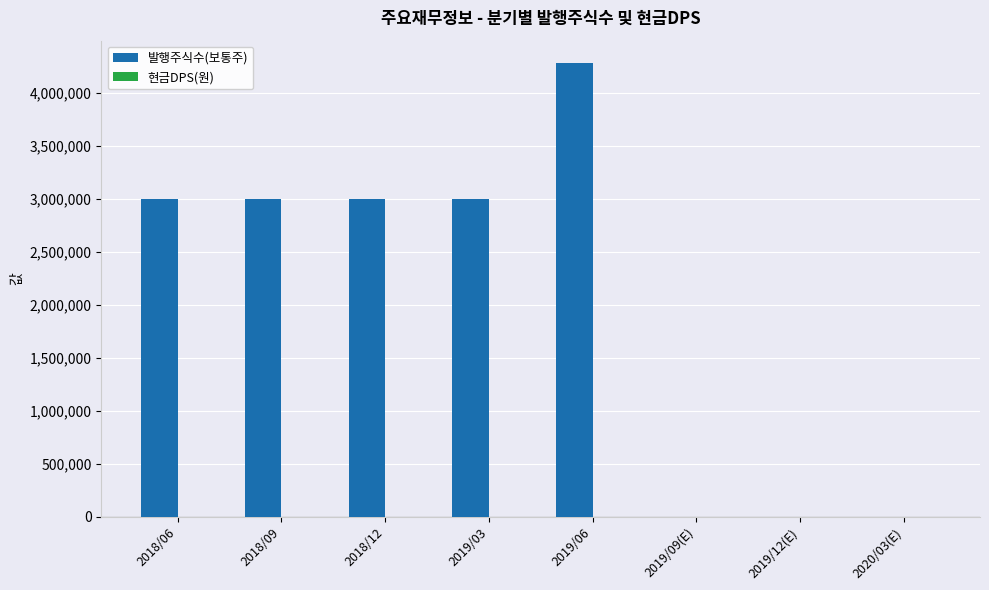

What is the sum of all values?

16275000